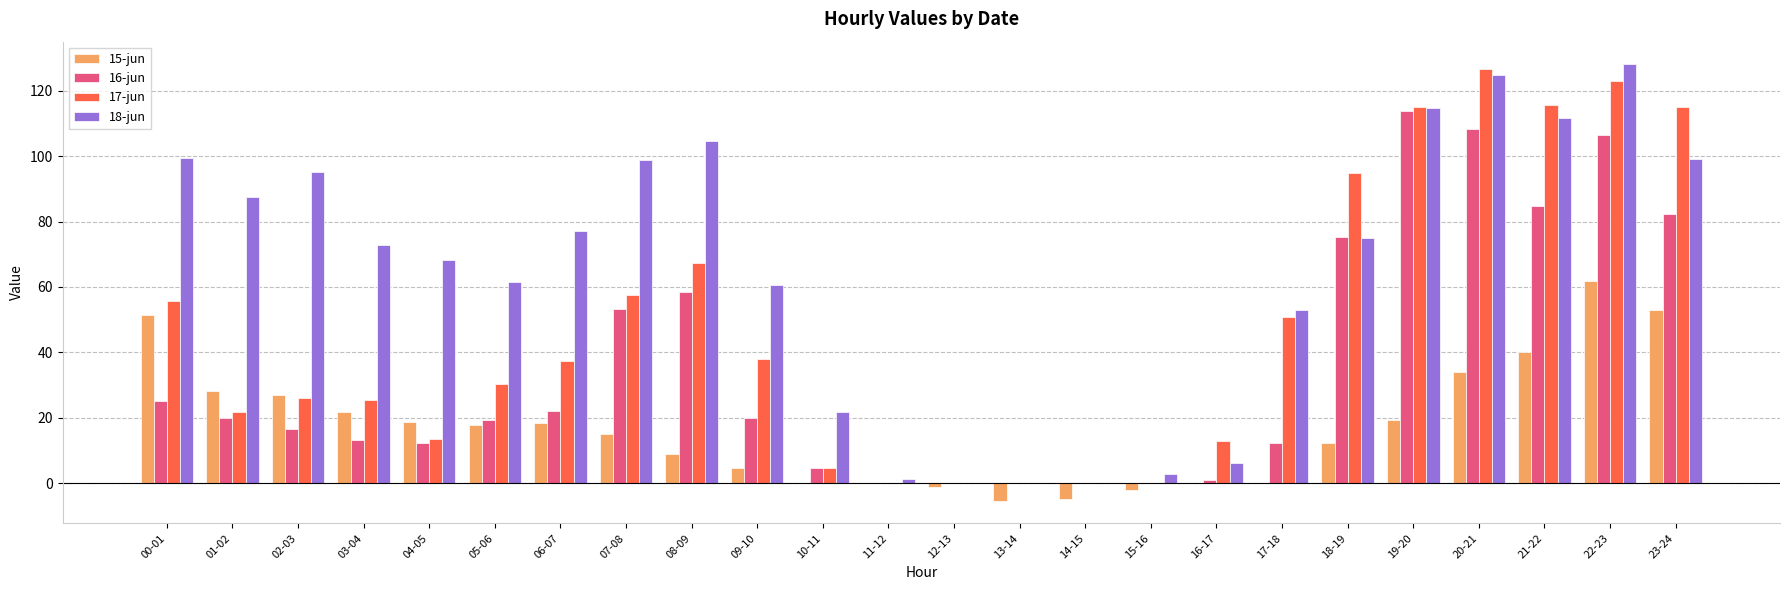

What is the sum of the 16-jun values at 18-19 and 01-02?

95.3